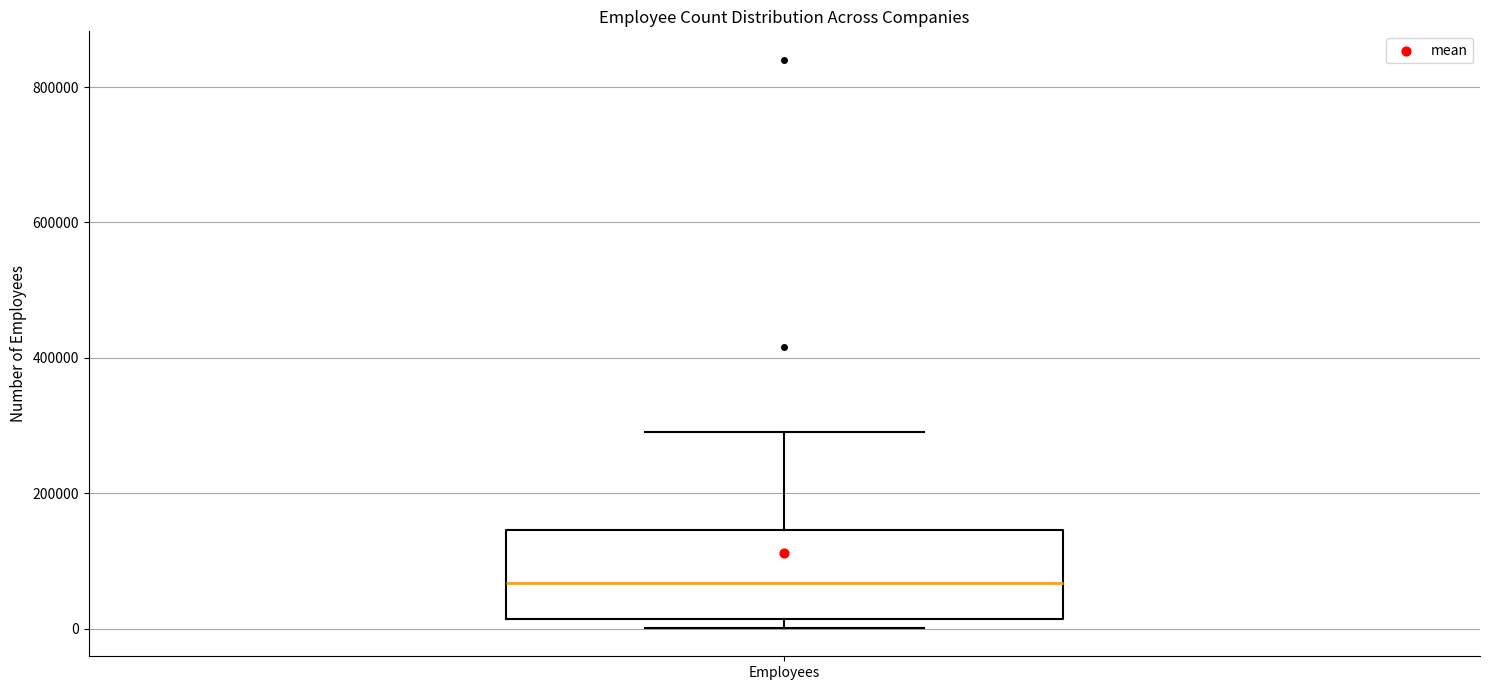

Transcribe this box plot: give where the median line is, the range the box spans, and where the two whiskers end, as read against the y-axis. The values are not printed on the chart, so give them approximately, as read against the axis.

median 60000, box 20000 to 140000, whiskers 0 to 300000